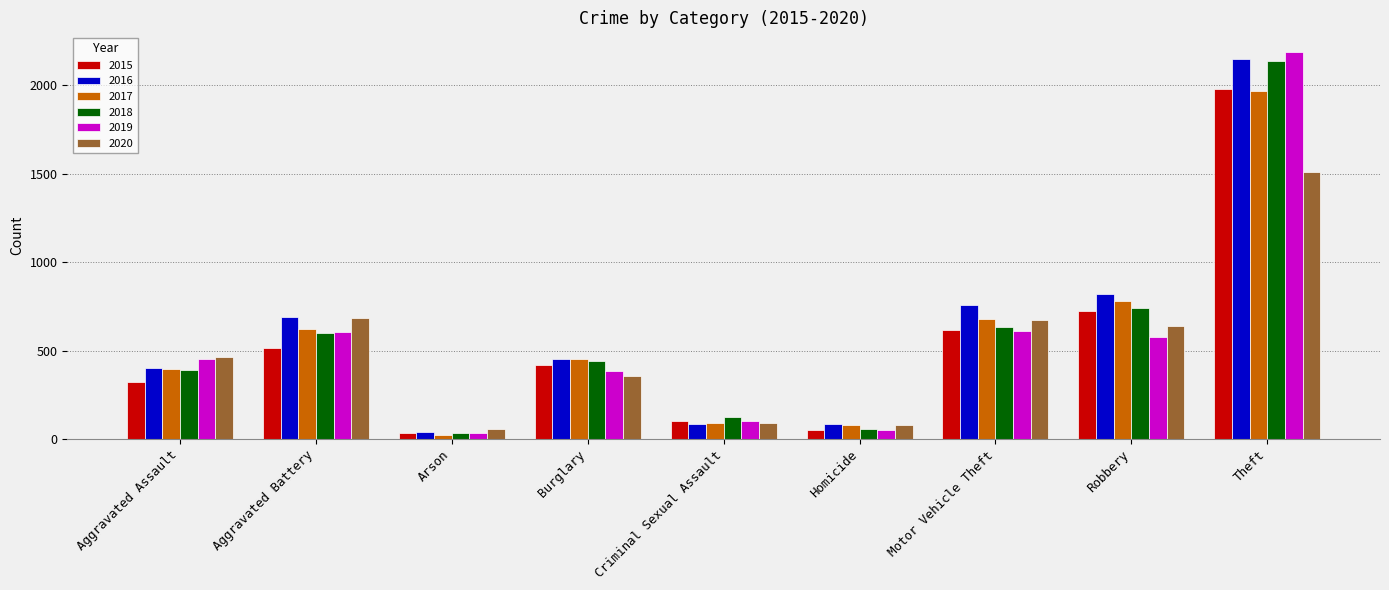

What is the difference between the maximum and minimum values in the 2017 series?

1945